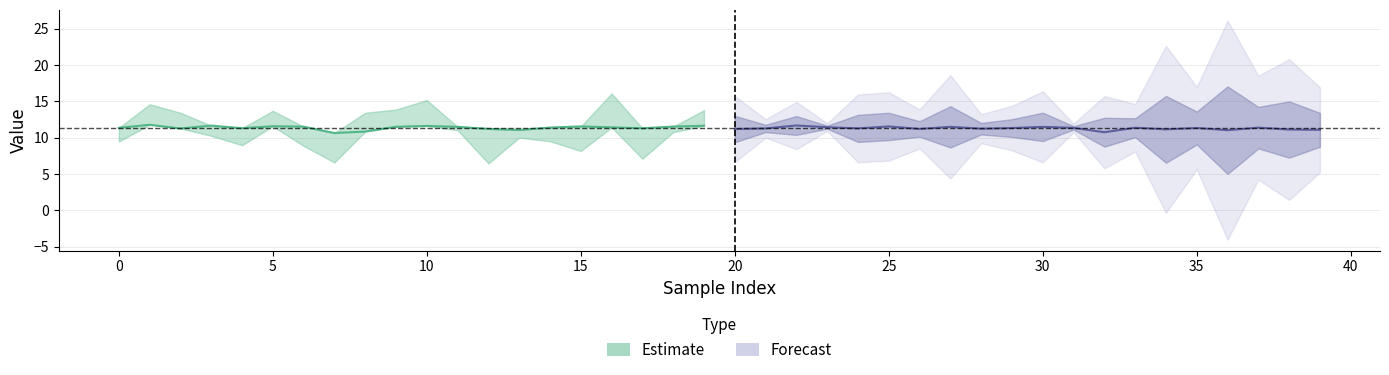

Which series ends up on top after the final intersection of y_test and y_pred?

y_pred